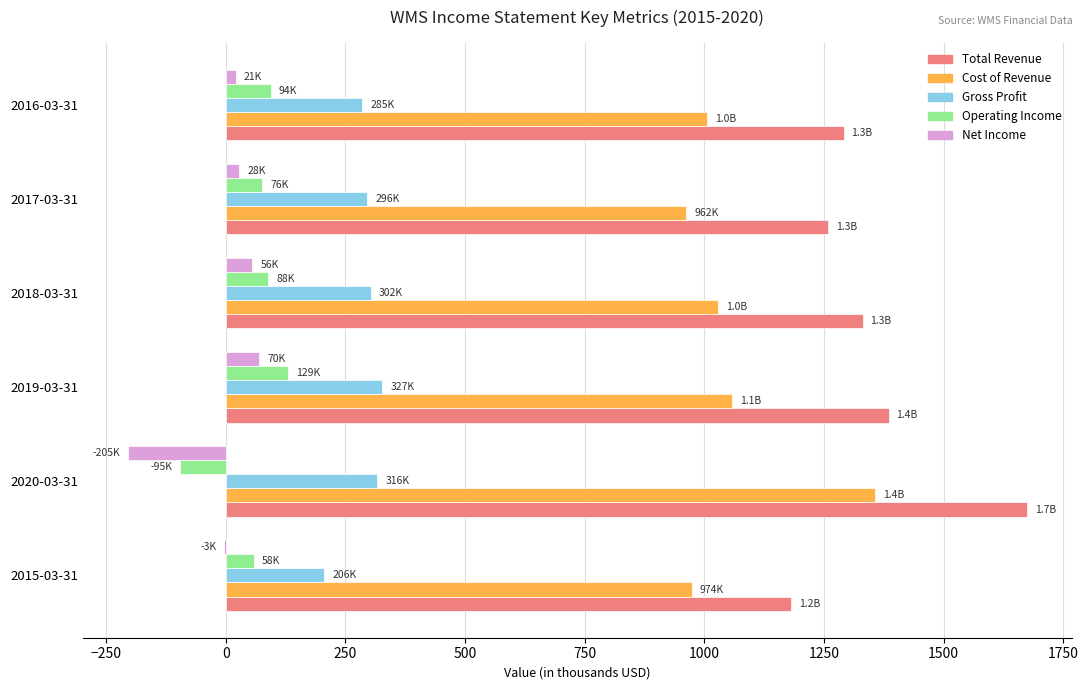

The value of Gross Profit at 2015-03-31 is 272.7. True or false?

False